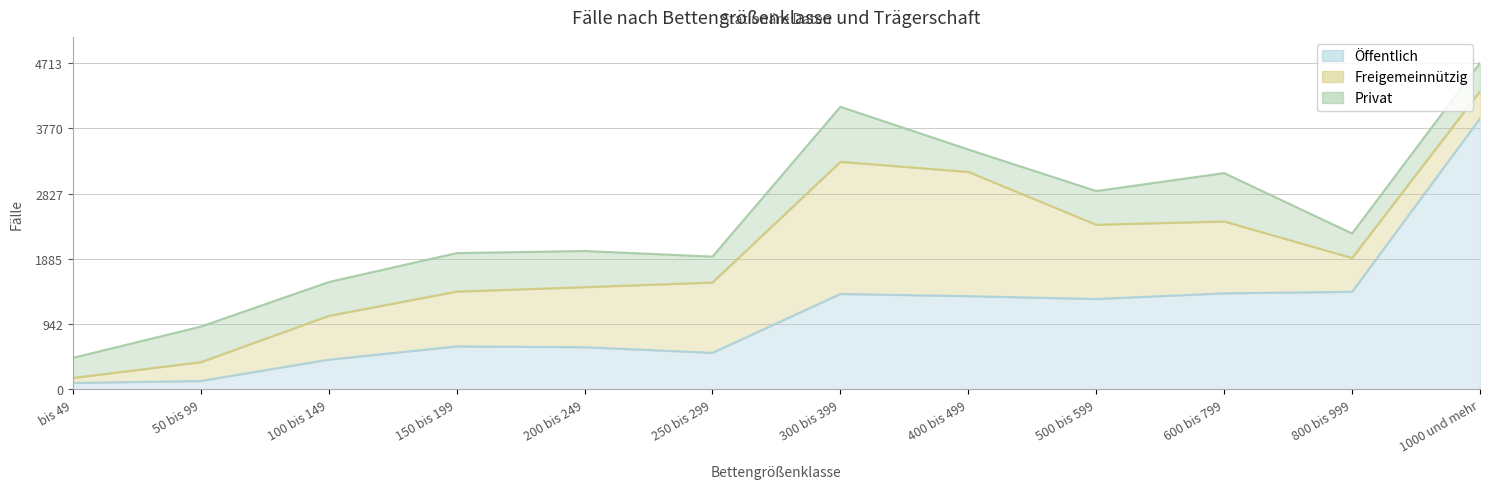

Reading left to right, list all the values displayed in this chart.

Öffentlich: 93	121	429	620	609	528	1378	1346	1305	1387	1409	3912
Freigemeinnützig: 72	272	632	792	867	1015	1908	1795	1072	1038	488	393
Privat: 290	513	488	556	522	374	795	323	487	698	354	408